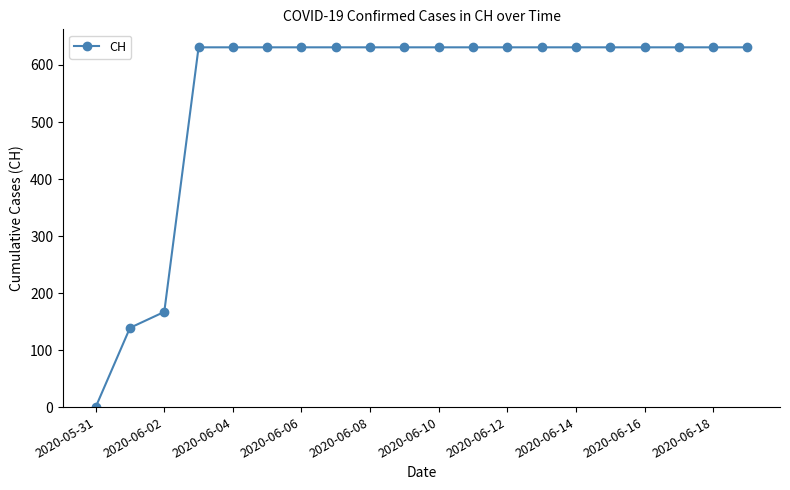

What is the value of the 15th point from the left?

631